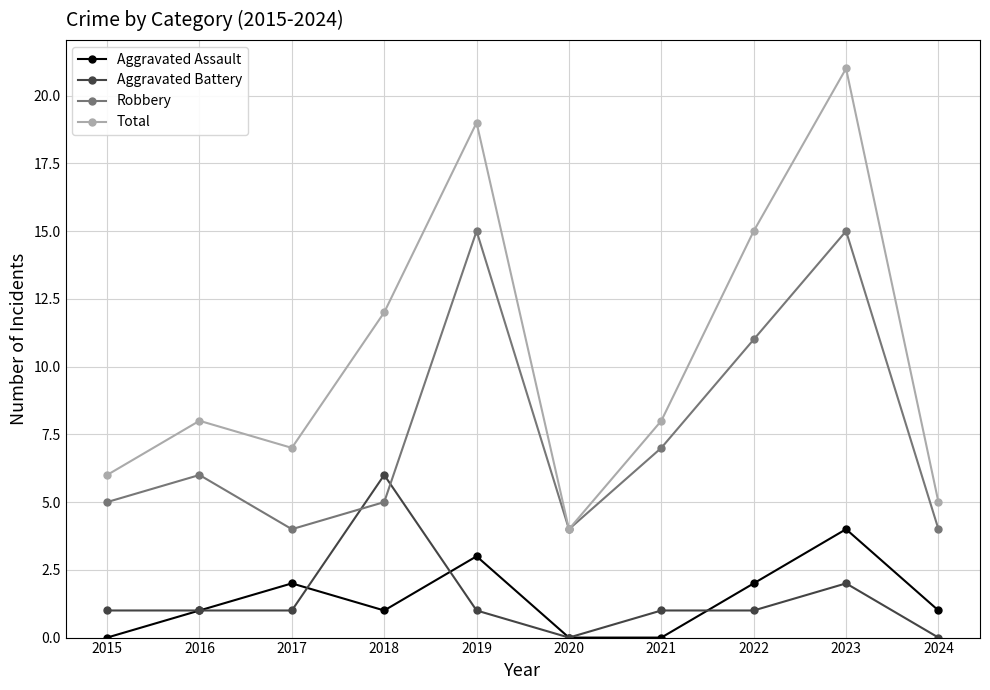

True or false: Aggravated Assault has a value of 1 at 2017.

False